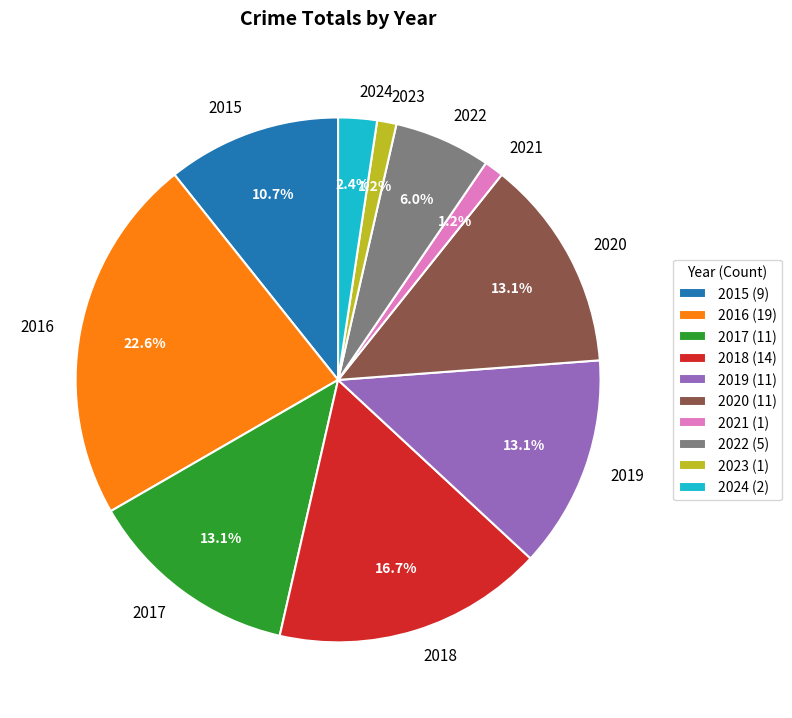

What portion of the pie excludes 2015?

89.3%